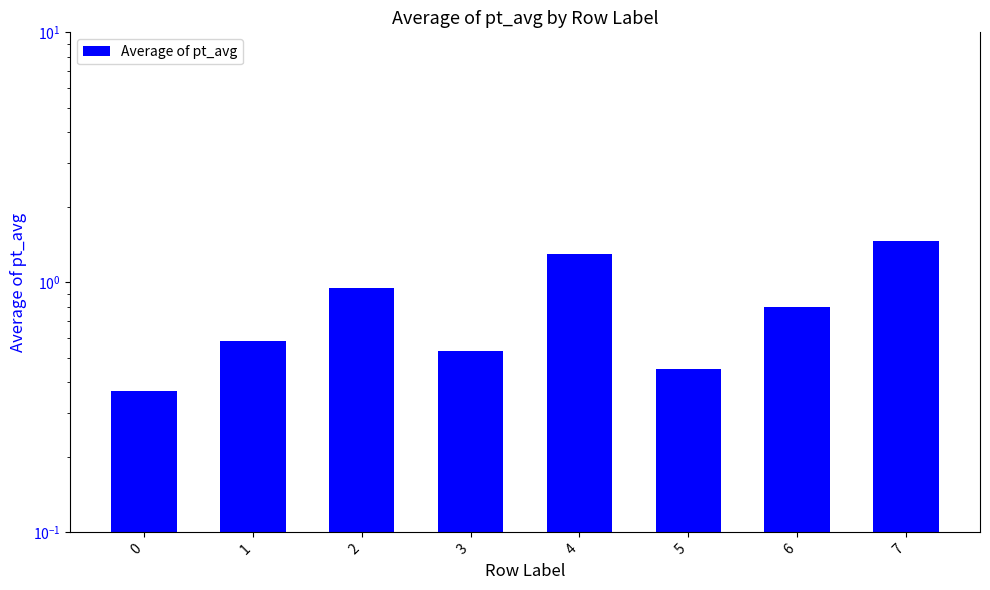

True or false: the data shows 0.8 at 6.

True